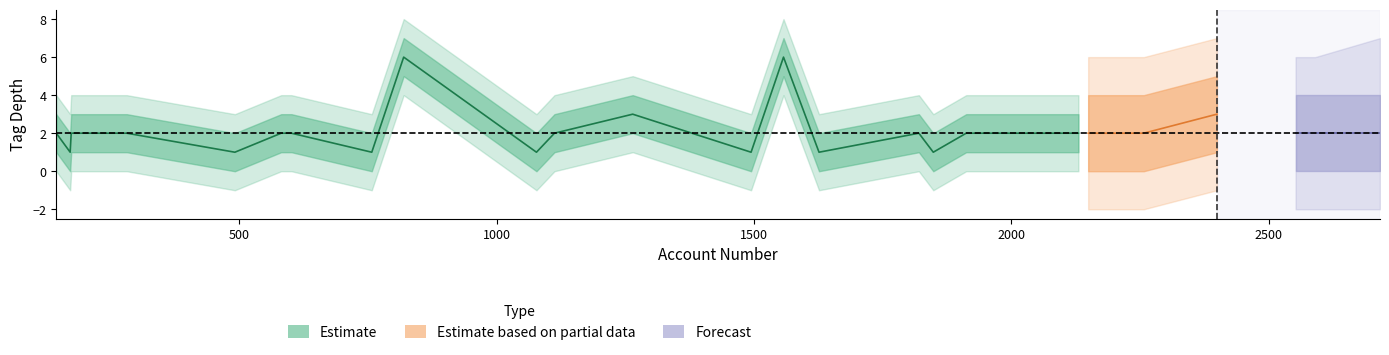

How many lines are shown in the chart?

5